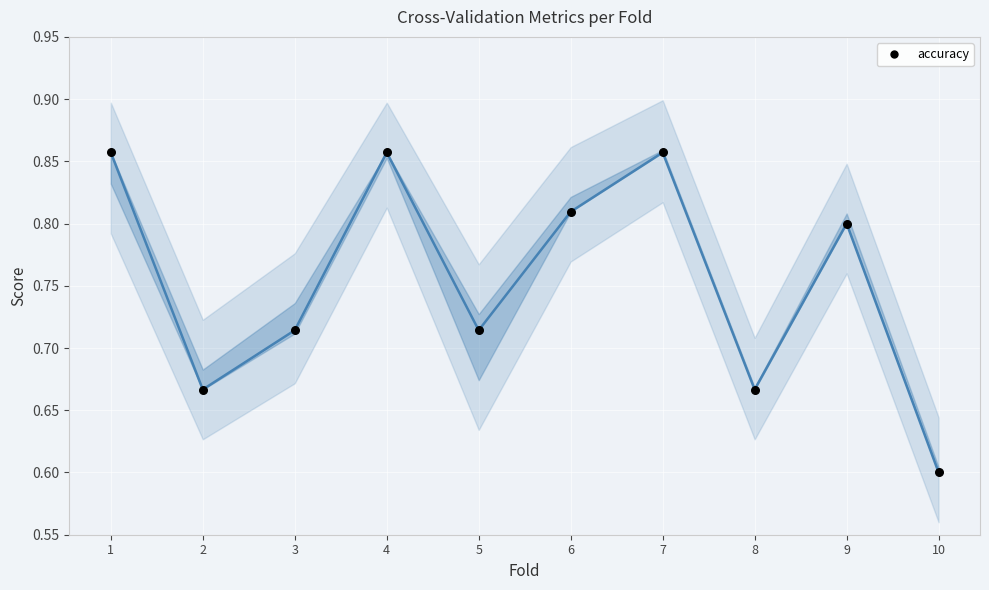

Which series contains the highest Y value?

accuracy